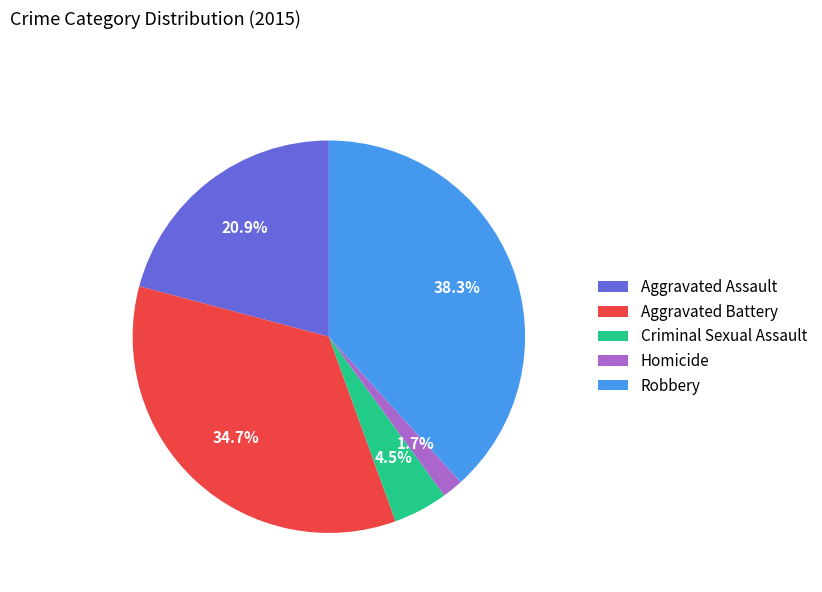

Does any single category account for the majority?

No